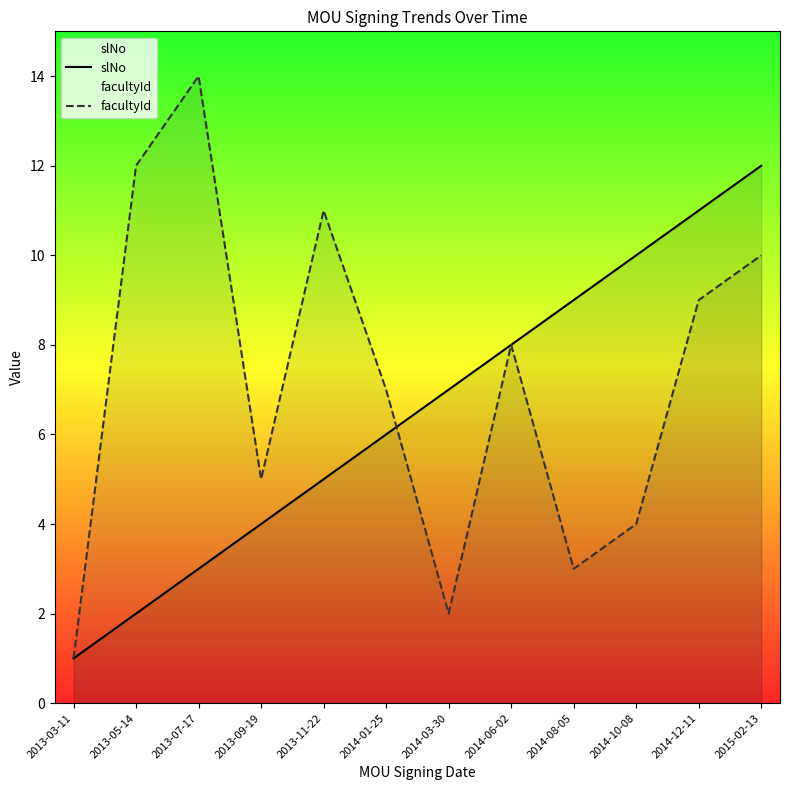

Reading right to left, what are all the values shown in this chart?

slNo: 12	11	10	9	8	7	6	5	4	3	2	1
facultyId: 10	9	4	3	8	2	7	11	5	14	12	1